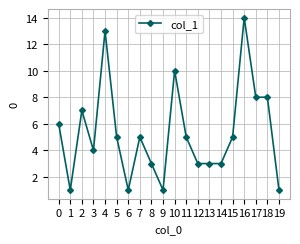

Reading left to right, transcribe all the data shown in this chart.

6	1	7	4	13	5	1	5	3	1	10	5	3	3	3	5	14	8	8	1